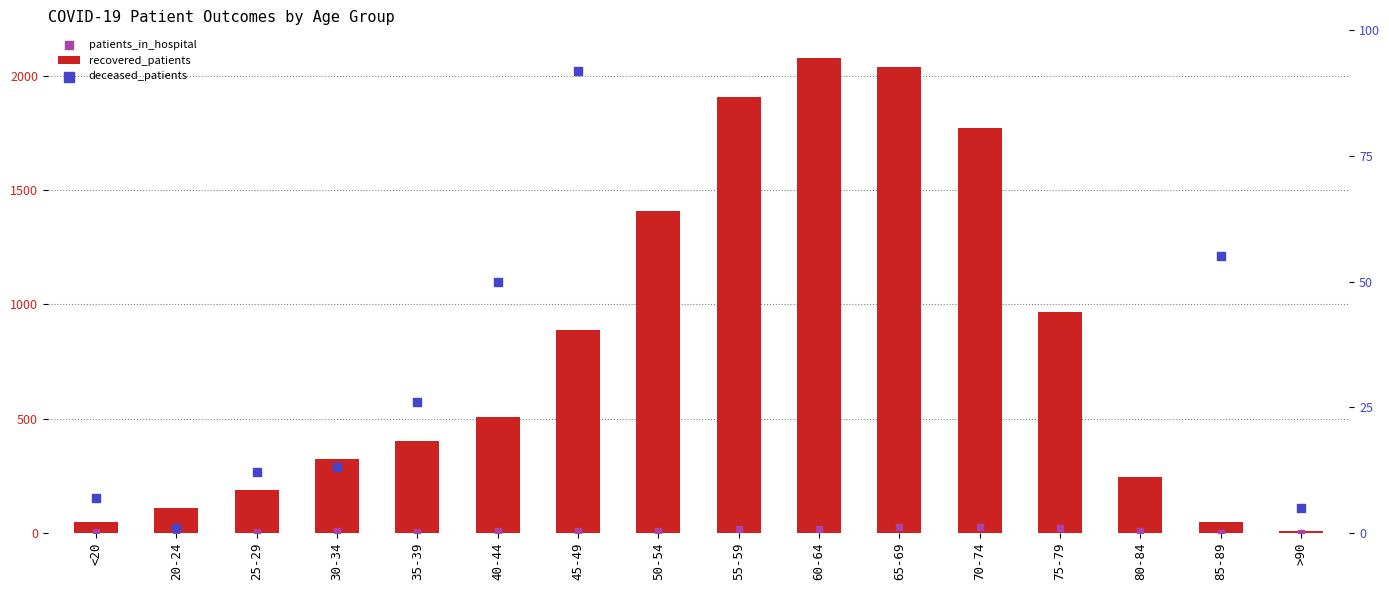

Which series contains the highest Y value?

recovered_patients